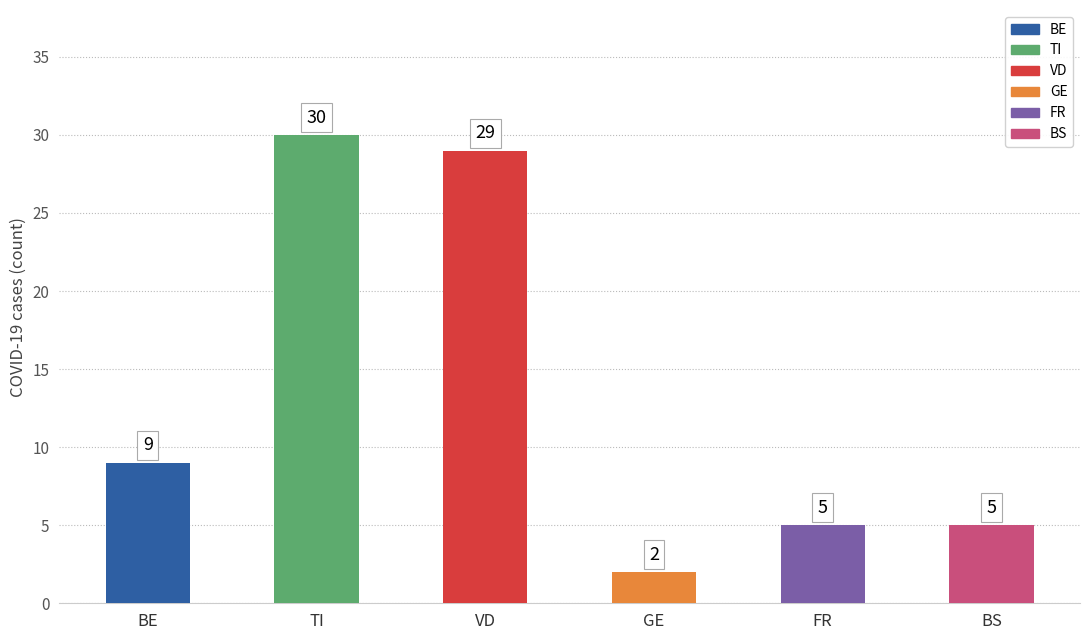

True or false: the data shows 29 at VD.

True